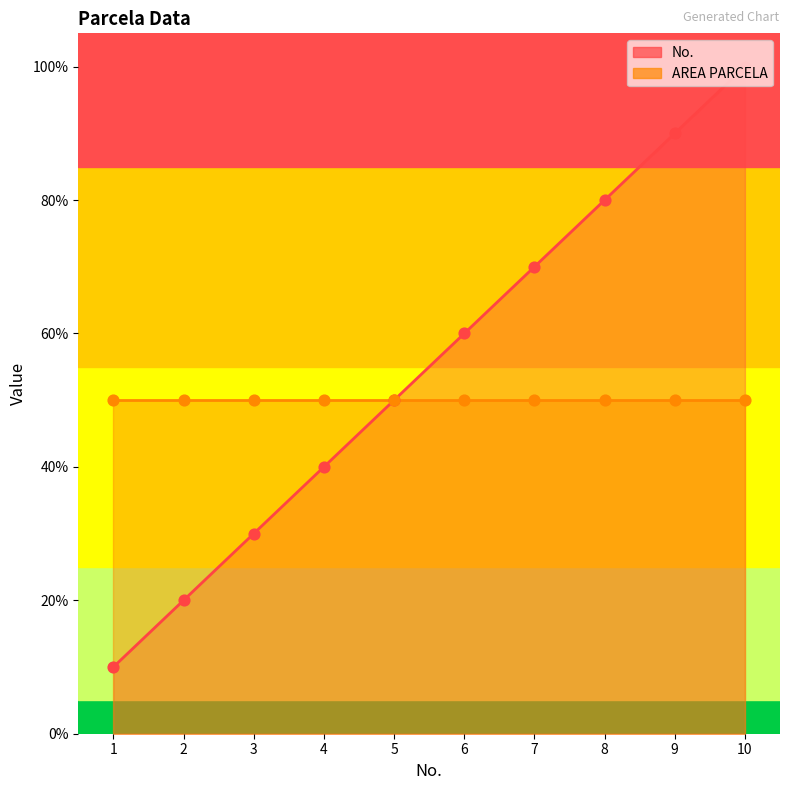

Between 5 and 9, which is larger?

9